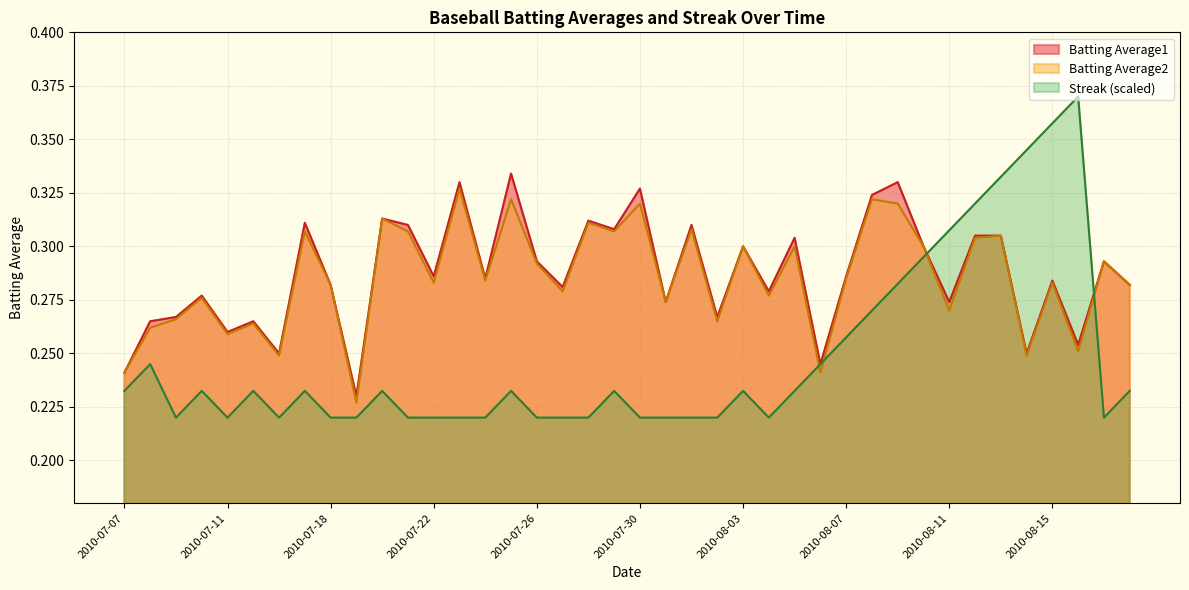

Rank the series by their maximum value, from lowest to highest.

Batting Average2, Batting Average1, Streak (scaled)